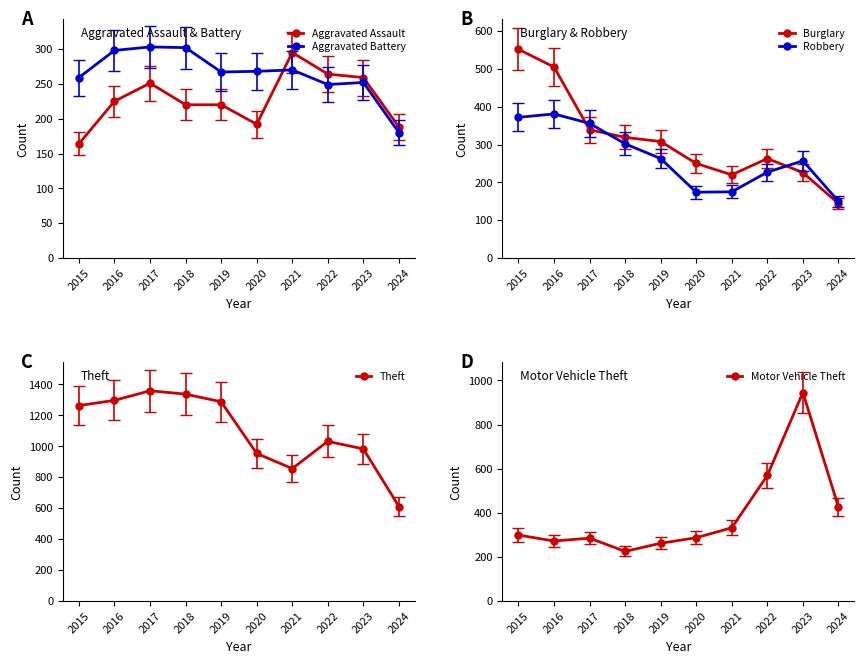

How many series are shown in this chart?

6